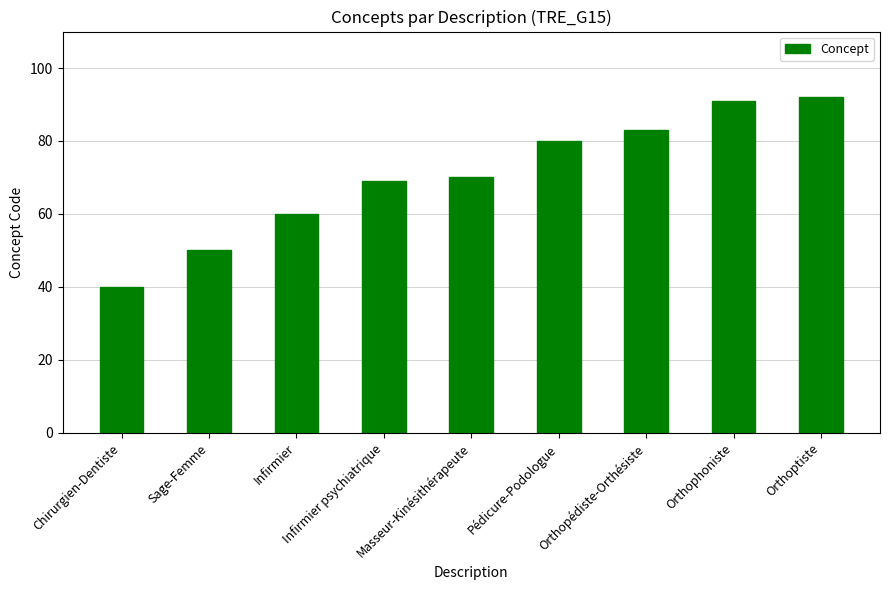

Is it true that the value at Infirmier psychiatrique is 69?

True